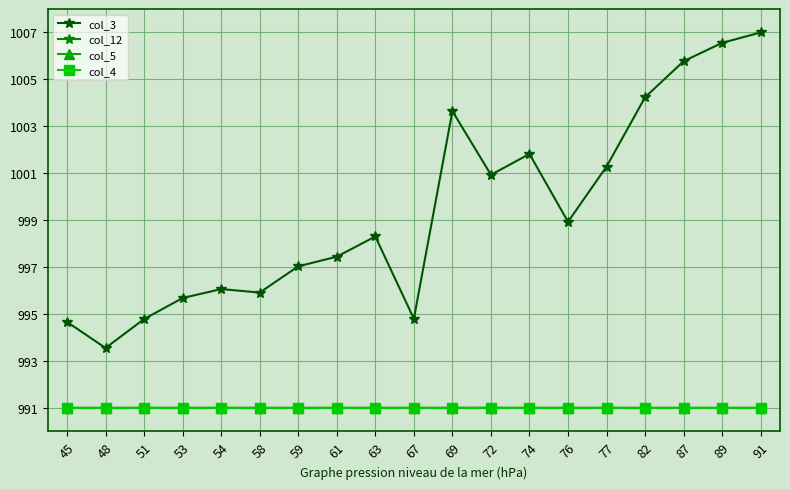

Where is the first local minimum for col_3?

48